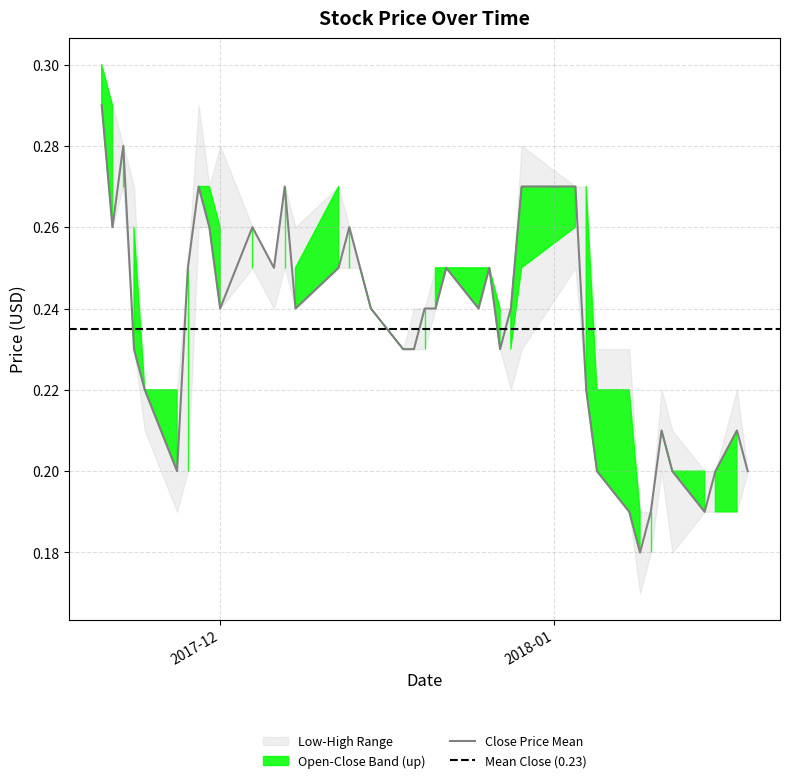

What is the lowest value of the High series?

0.2